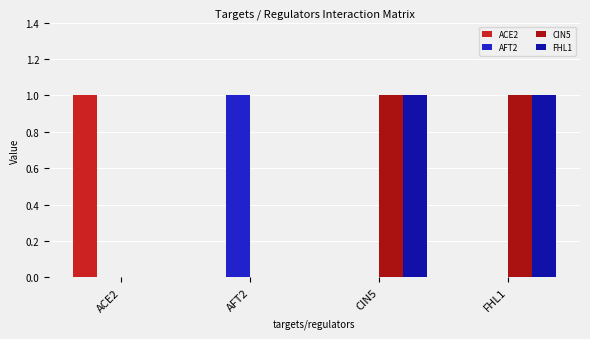

Count the number of categories in the chart.

4